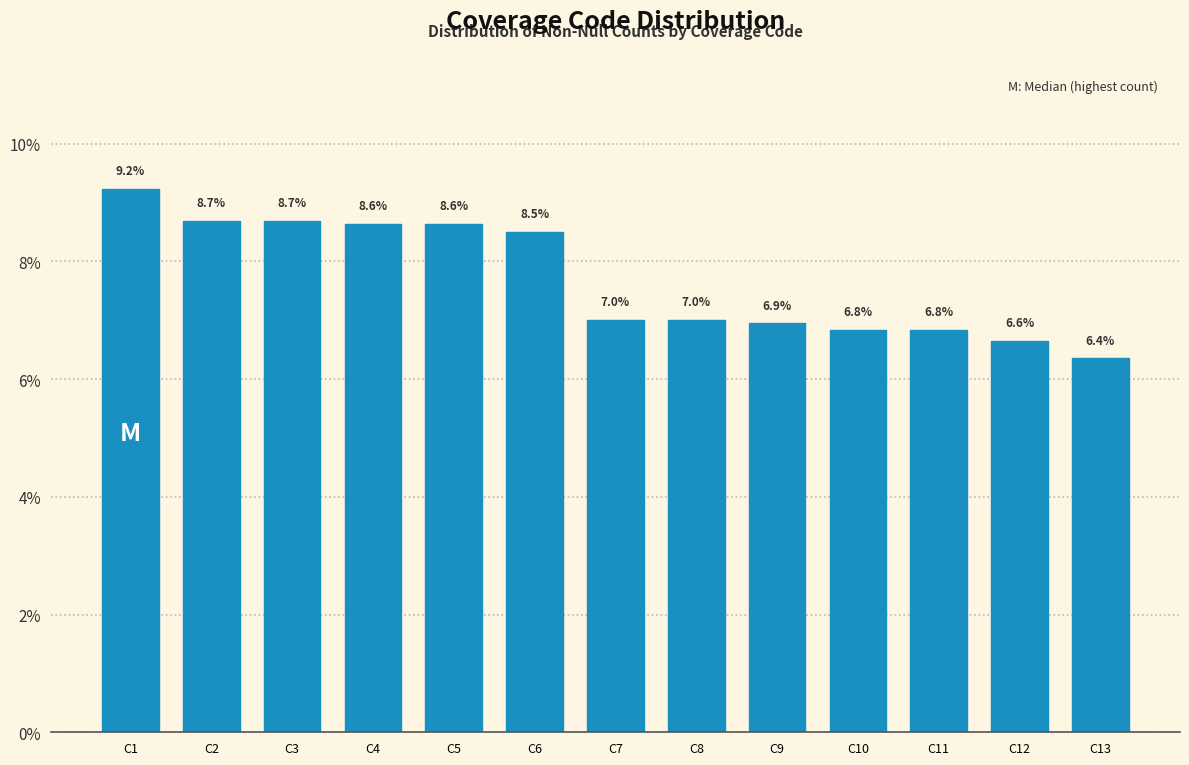

Reading right to left, extract all data points from this chart.

C13=6.4	C12=6.6	C11=6.8	C10=6.8	C9=6.9	C8=7.0	C7=7.0	C6=8.5	C5=8.6	C4=8.6	C3=8.7	C2=8.7	C1=9.2